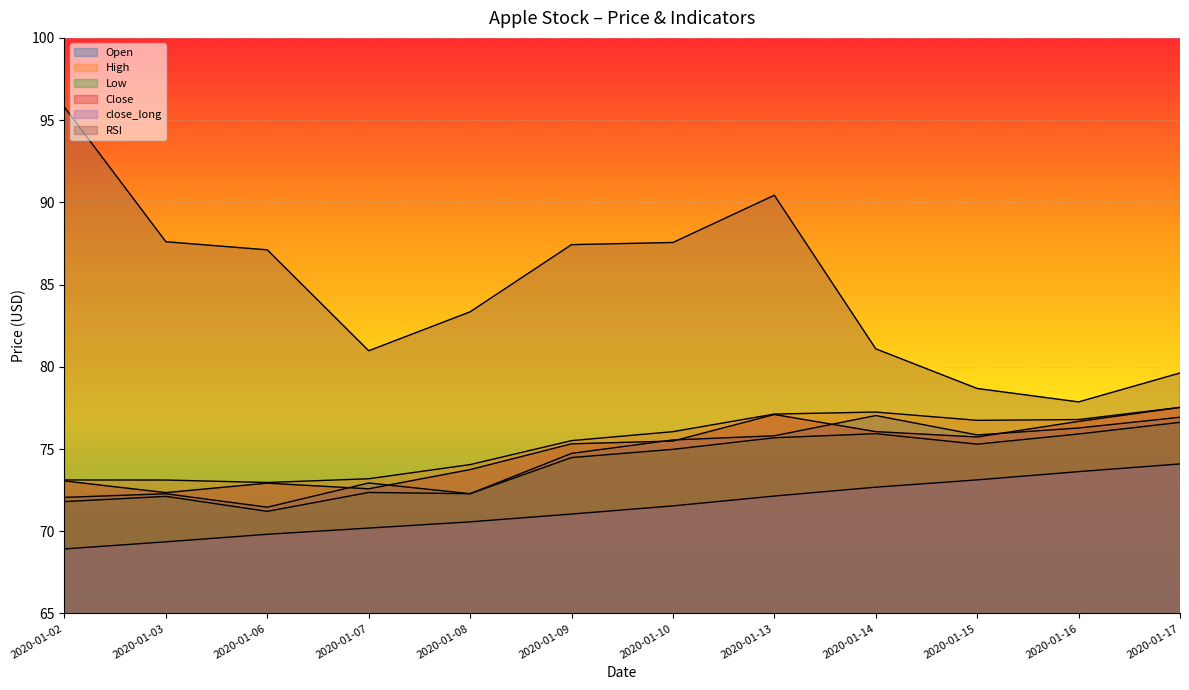

Reading right to left, extract all data points from this chart.

Open: 76.9	76.3	75.9	77.0	75.8	75.6	74.7	72.3	72.9	71.5	72.3	72.1
High: 77.5	76.8	76.7	77.2	77.1	76.1	75.5	74.1	73.2	73.0	73.1	73.1
Low: 76.6	75.9	75.3	75.9	75.7	75.0	74.5	72.3	72.4	71.2	72.1	71.8
Close: 77.5	76.7	75.7	76.1	77.1	75.5	75.3	73.8	72.6	72.9	72.3	73.1
close_long: 74.1	73.6	73.1	72.7	72.1	71.5	71.0	70.6	70.2	69.8	69.4	68.9
RSI: 79.6	77.9	78.7	81.1	90.4	87.6	87.4	83.3	81.0	87.1	87.6	95.8